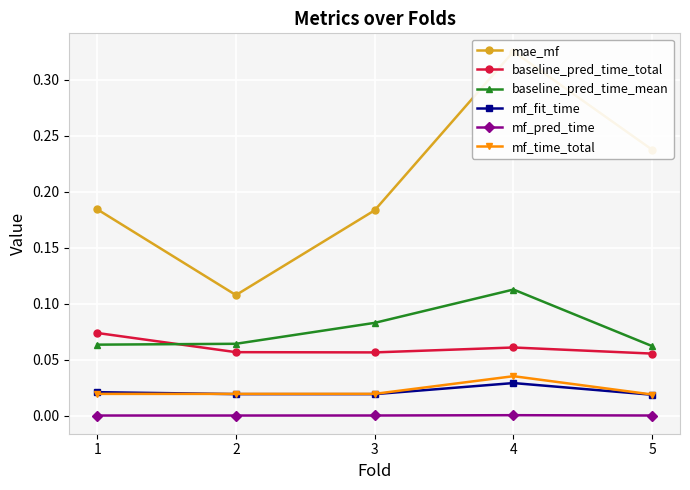

Reading right to left, transcribe all the data shown in this chart.

mae_mf: 0.2	0.3	0.2	0.1	0.2
baseline_pred_time_total: 0.1	0.1	0.1	0.1	0.1
baseline_pred_time_mean: 0.1	0.1	0.1	0.1	0.1
mf_fit_time: 0.0	0.0	0.0	0.0	0.0
mf_pred_time: 0.0	0.0	0.0	0.0	0.0
mf_time_total: 0.0	0.0	0.0	0.0	0.0